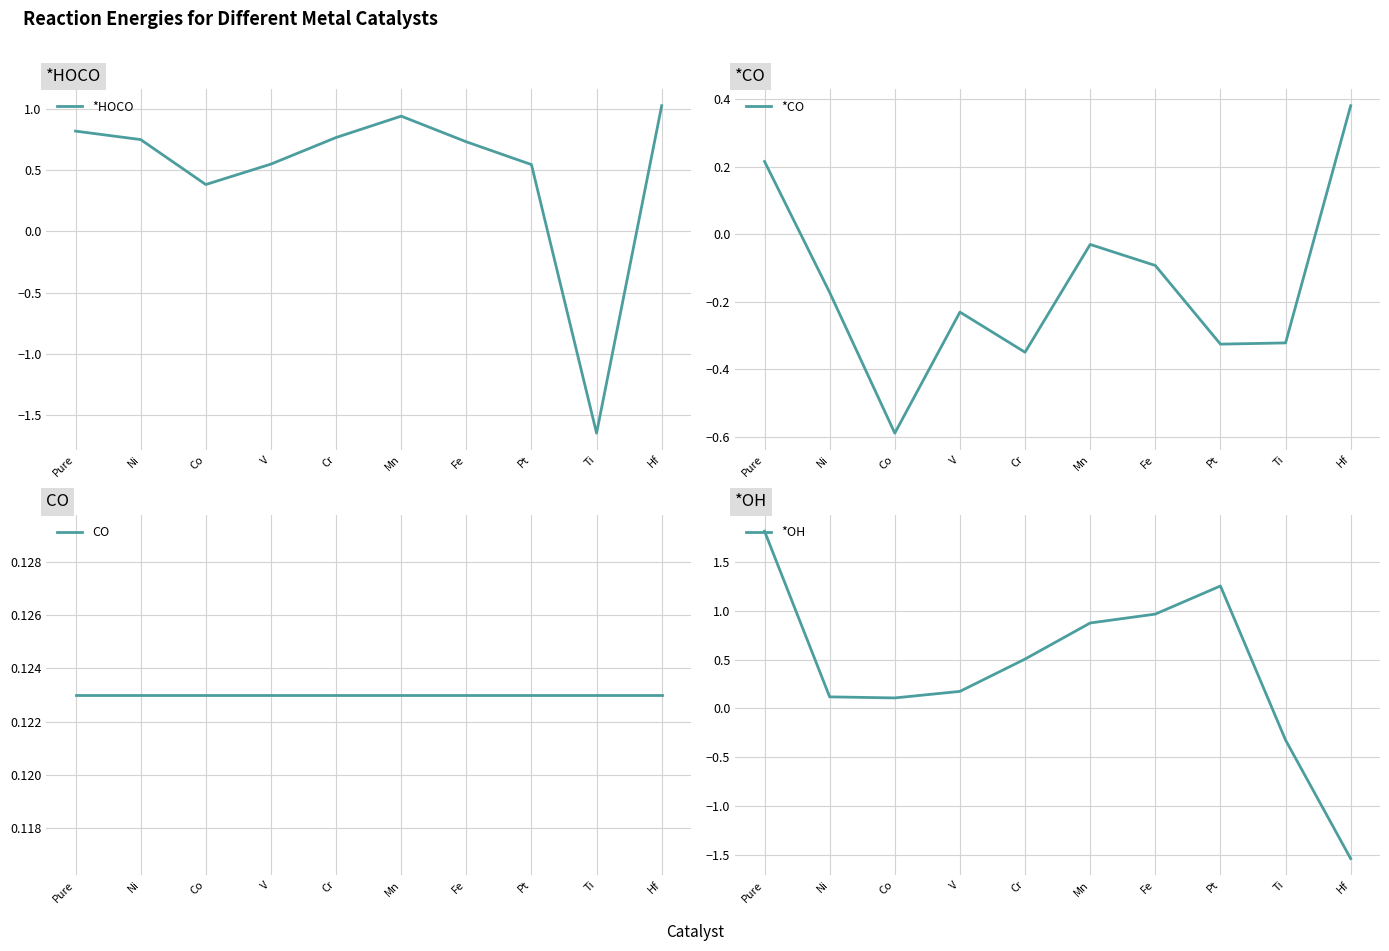

What position from the left is Mn?

6